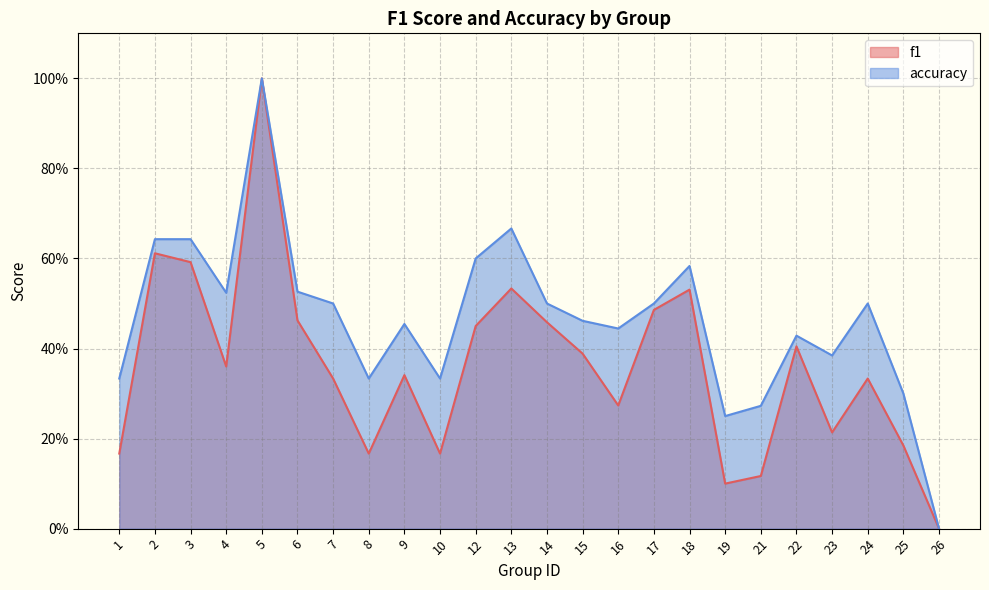

At which category does accuracy reach its first local peak?

5